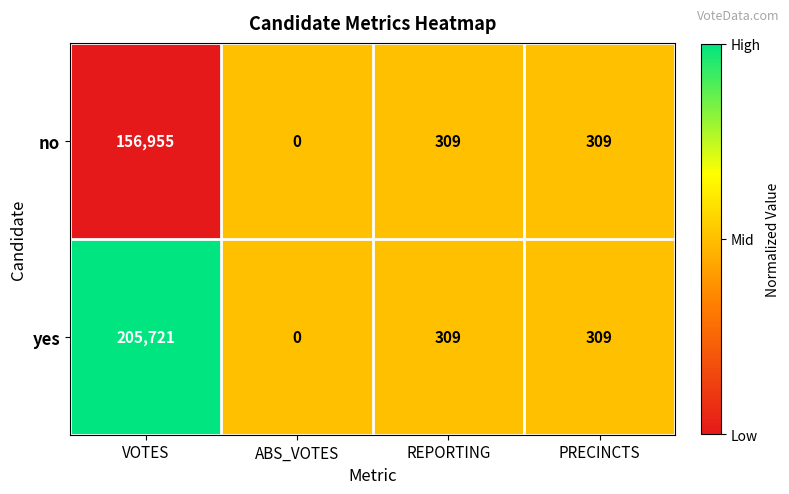

Which label corresponds to the smallest value in the chart?

ABS_VOTES